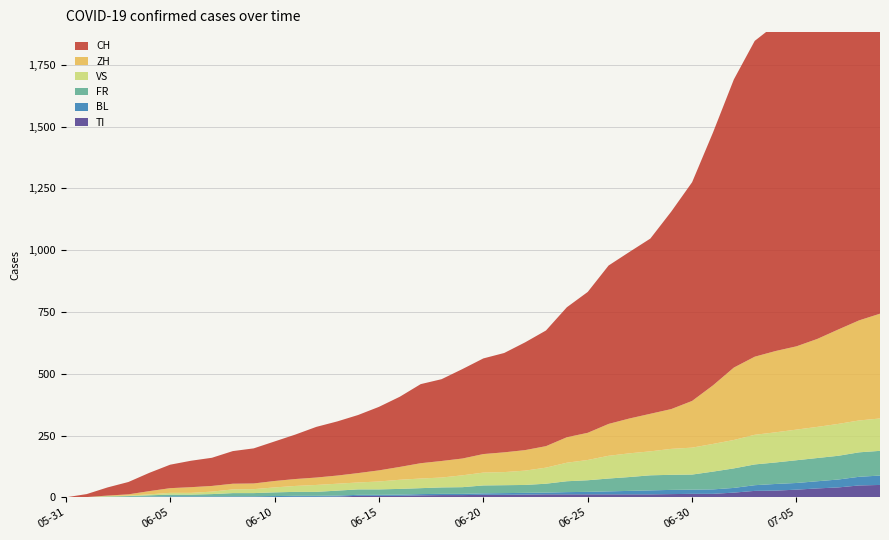

Reading left to right, extract all data points from this chart.

TI: 0	0	0	0	1	1	1	1	1	1	1	2	2	3	6	6	6	8	9	9	10	10	11	12	12	12	12	12	12	13	14	14	19	26	27	31	36	40	48	50
BL: 0	1	1	2	2	3	3	3	3	3	4	4	4	4	4	4	5	5	5	5	6	7	7	7	9	10	12	14	16	17	17	18	19	23	27	27	29	32	35	38
FR: 0	0	2	3	5	7	7	9	13	13	15	16	16	20	22	22	23	24	26	27	32	32	32	36	44	47	52	56	61	61	61	72	79	84	87	92	94	96	99	100
VS: 0	0	2	2	4	7	7	10	15	16	20	24	28	28	28	32	37	39	40	48	52	53	58	65	75	82	92	96	97	105	109	112	115	120	122	124	126	129	129	131
ZH: 0	0	2	5	13	19	23	23	23	23	26	28	30	33	38	45	52	62	67	68	75	80	83	87	103	110	129	141	152	161	189	237	293	316	329	337	356	382	405	424
CH: 0	12	33	50	74	95	107	114	132	142	160	180	205	219	235	257	284	320	331	362	387	402	436	468	526	570	641	674	709	799	885	1023	1166	1278	1321	1373	1458	1549	1651	1743